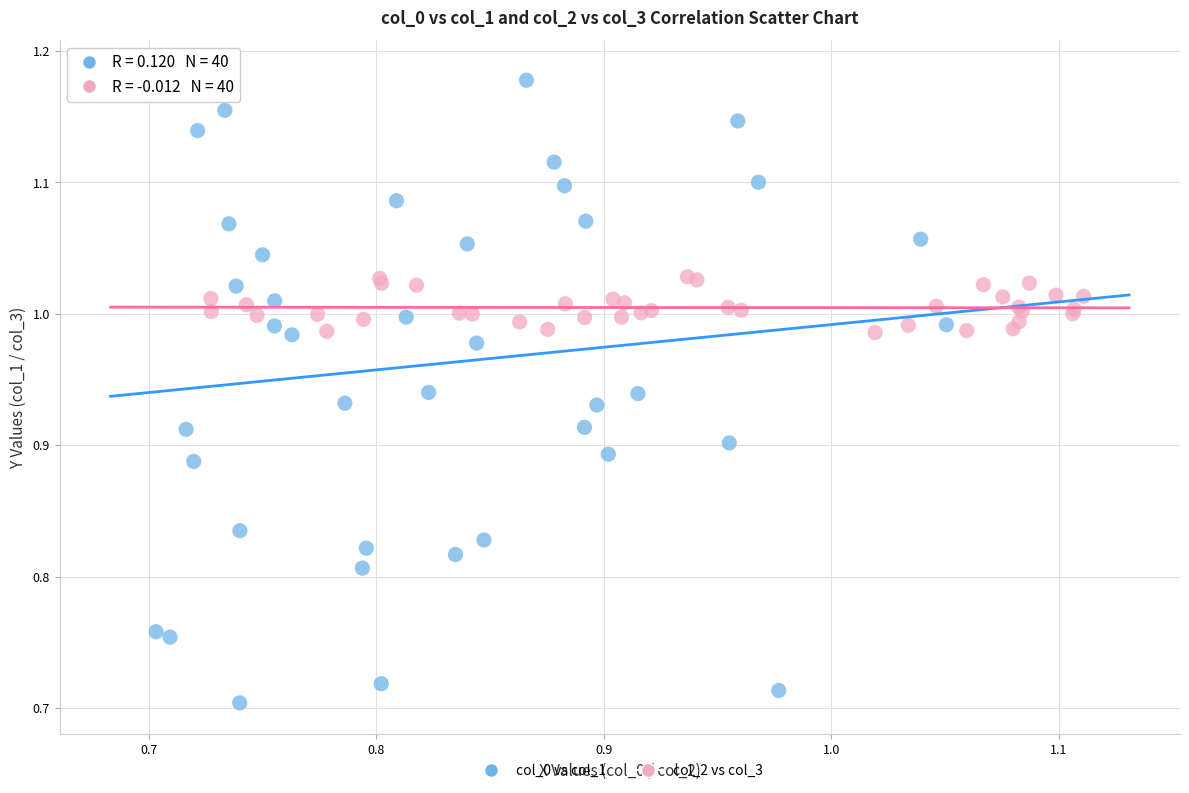

Which series contains the lowest Y value?

col_0 vs col_1